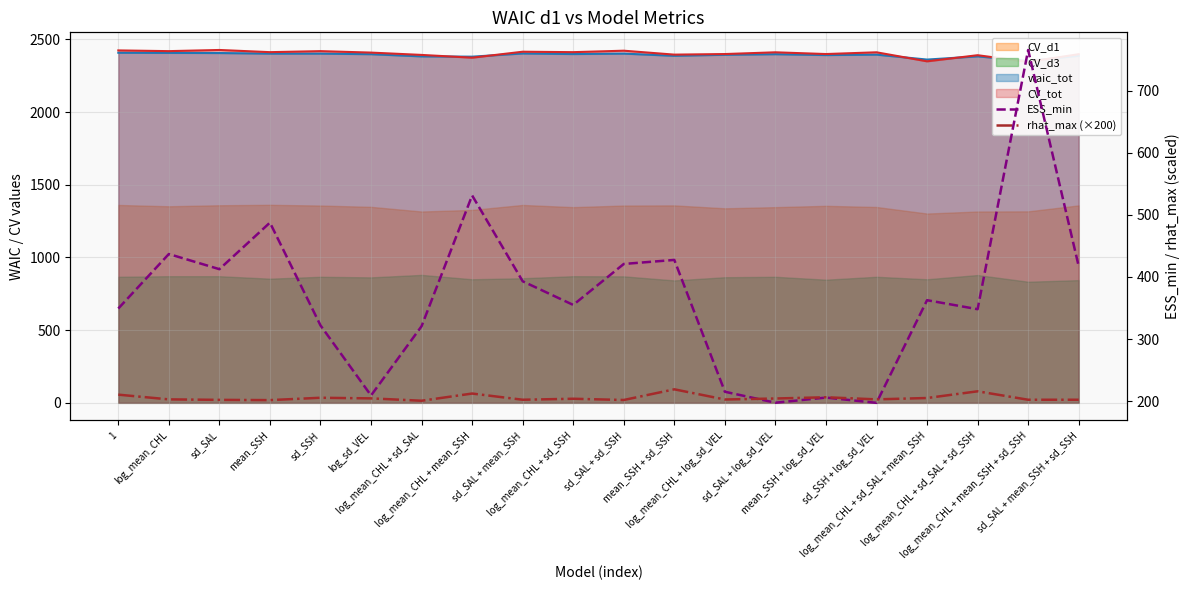

What is the label of the 11th point from the right?

log_mean_CHL + sd_SSH